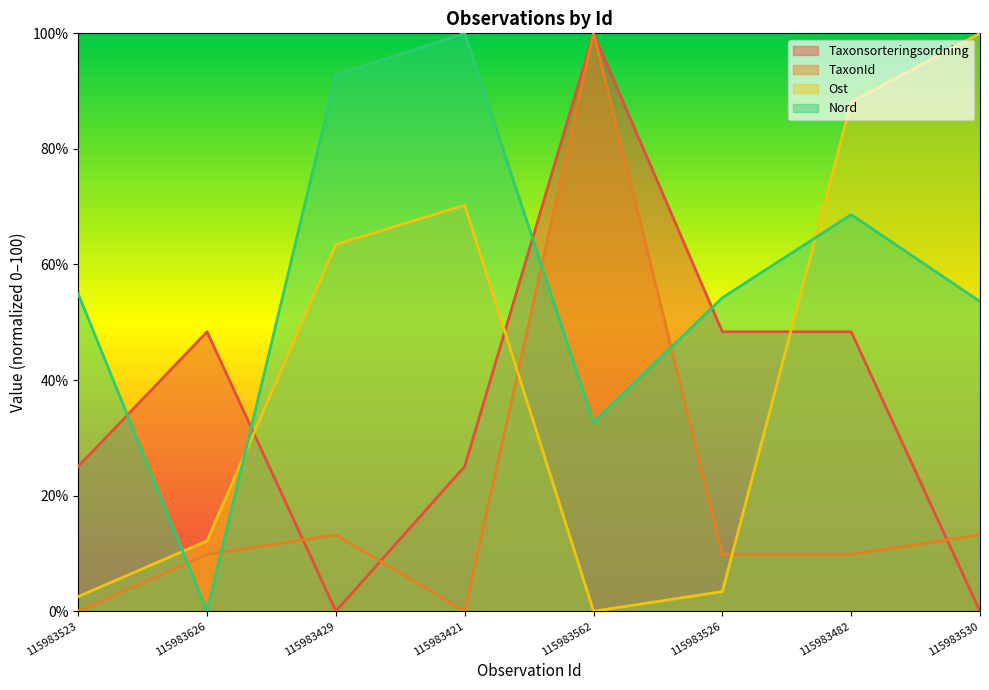

Rank the categories by Ost value from lowest to highest.

115983562, 115983523, 115983526, 115983626, 115983429, 115983421, 115983482, 115983530